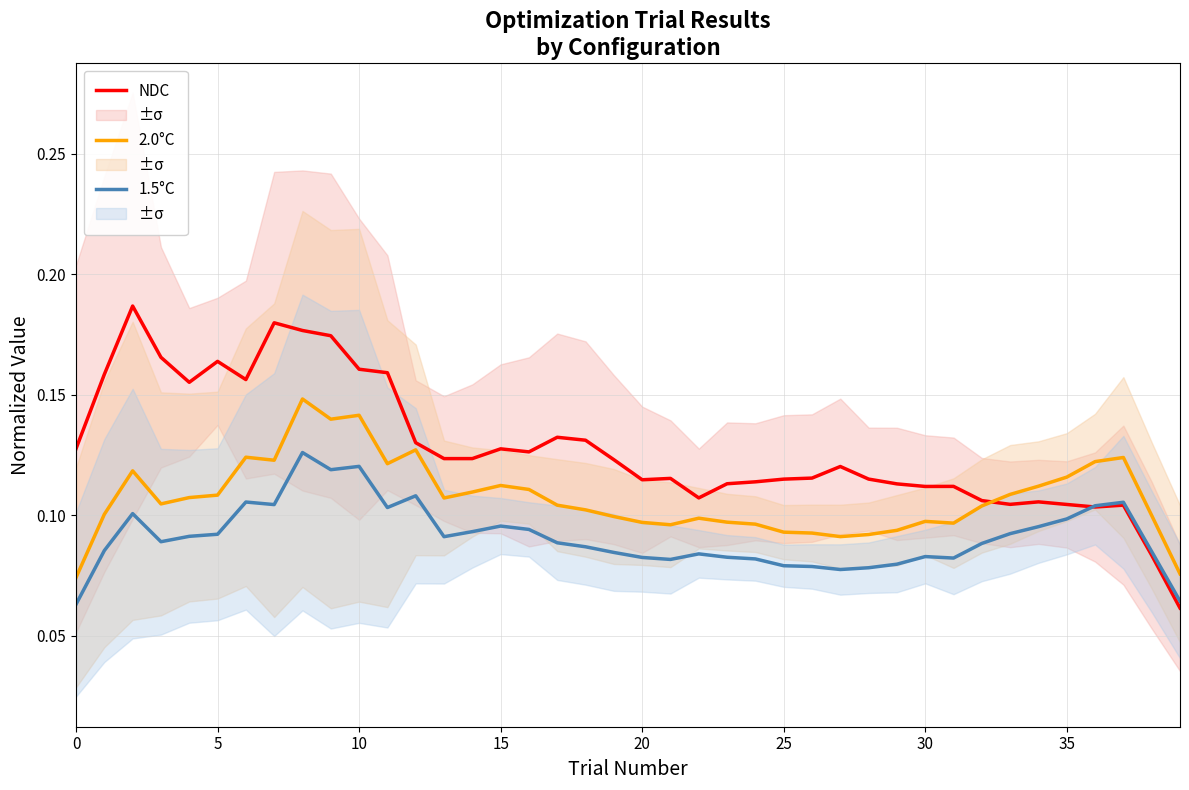

Between which two adjacent categories do 2.0°C and NDC first intersect?

32 and 33